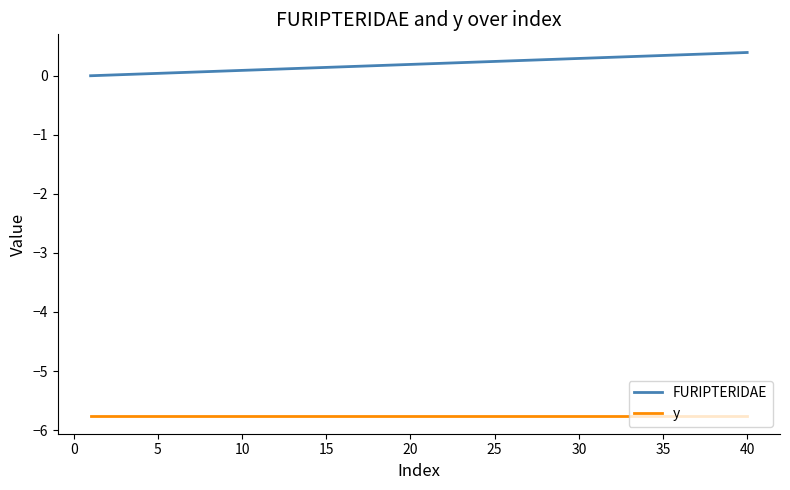

Which series has the largest total across all categories?

FURIPTERIDAE